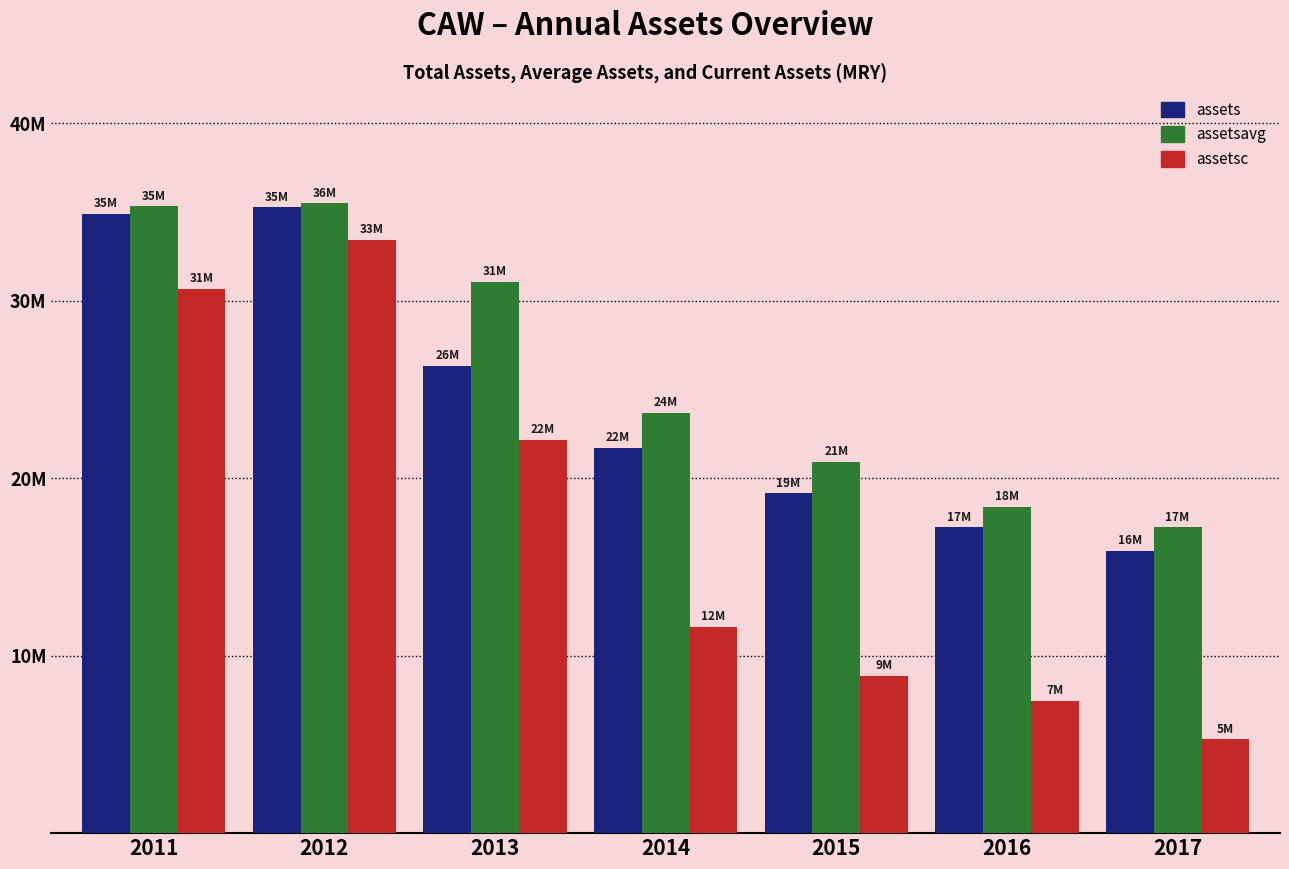

At which category is the sum across all series the highest?

2012